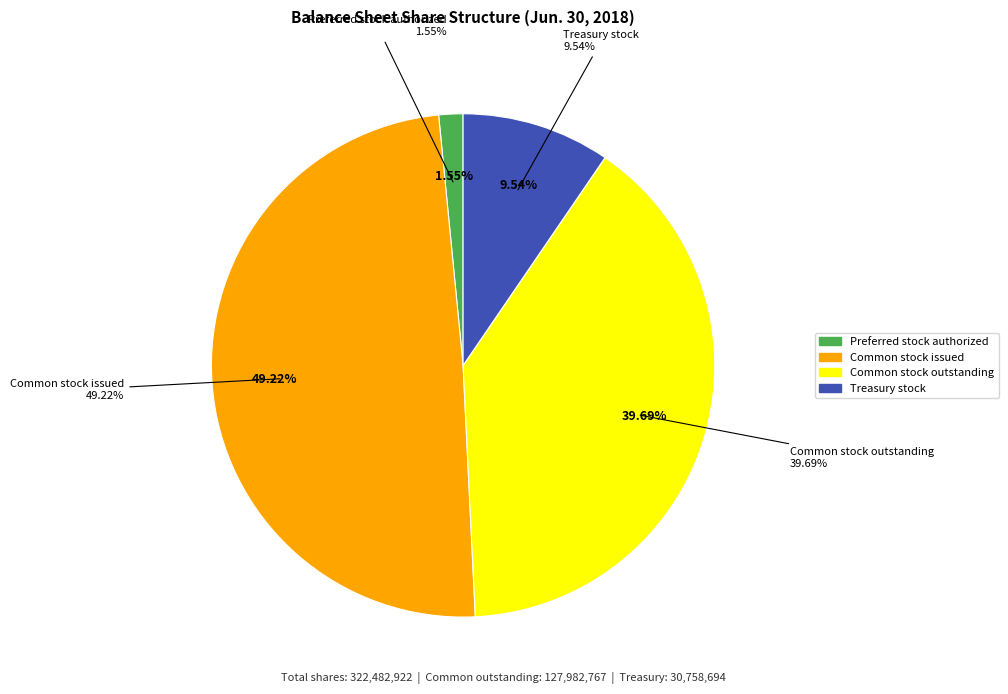

The Treasury stock slice represents 10% of the pie. True or false?

True